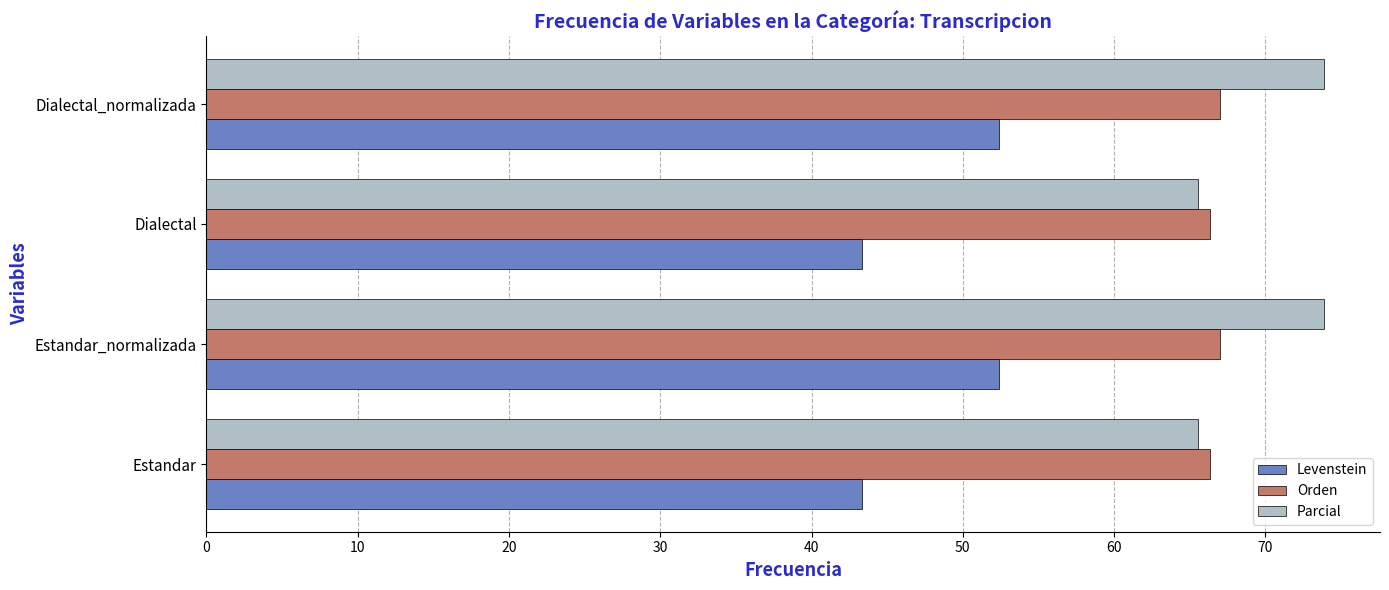

What value does the Parcial series have at Dialectal?

65.5